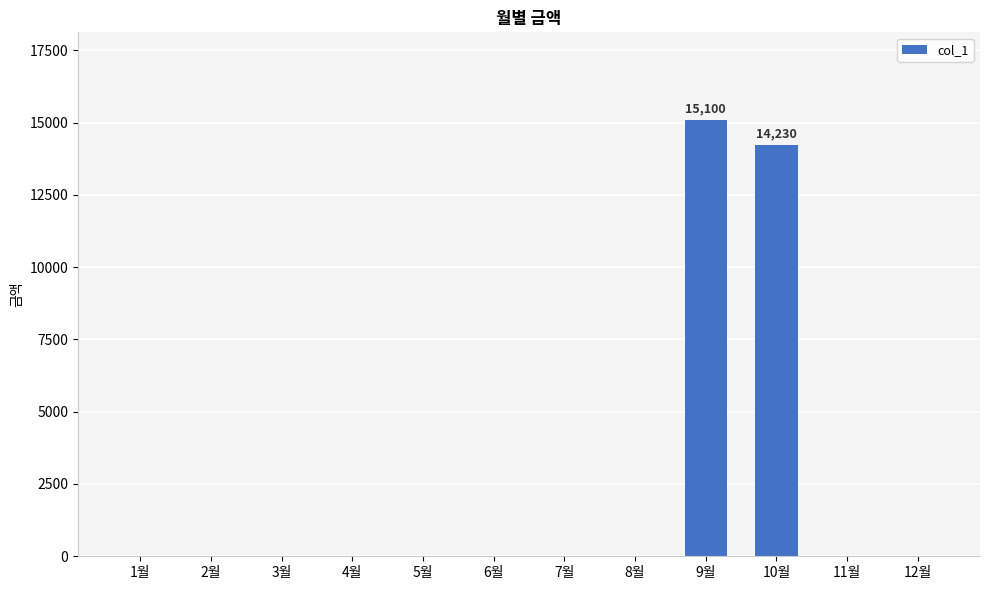

Which has a higher value, 2월 or 10월?

10월